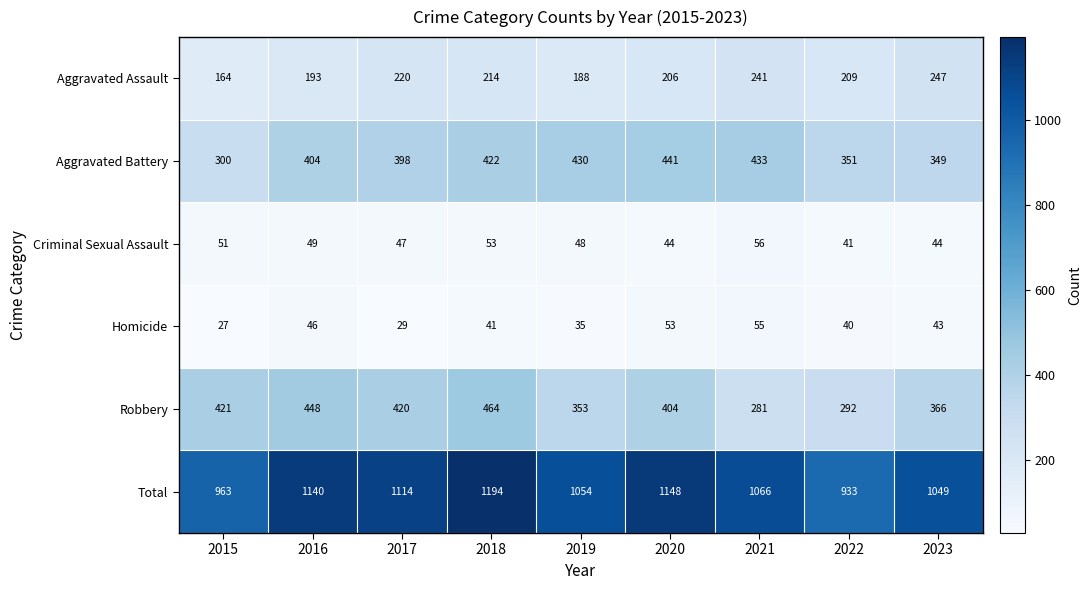

The value of Aggravated Battery at 2018 is 422. True or false?

True